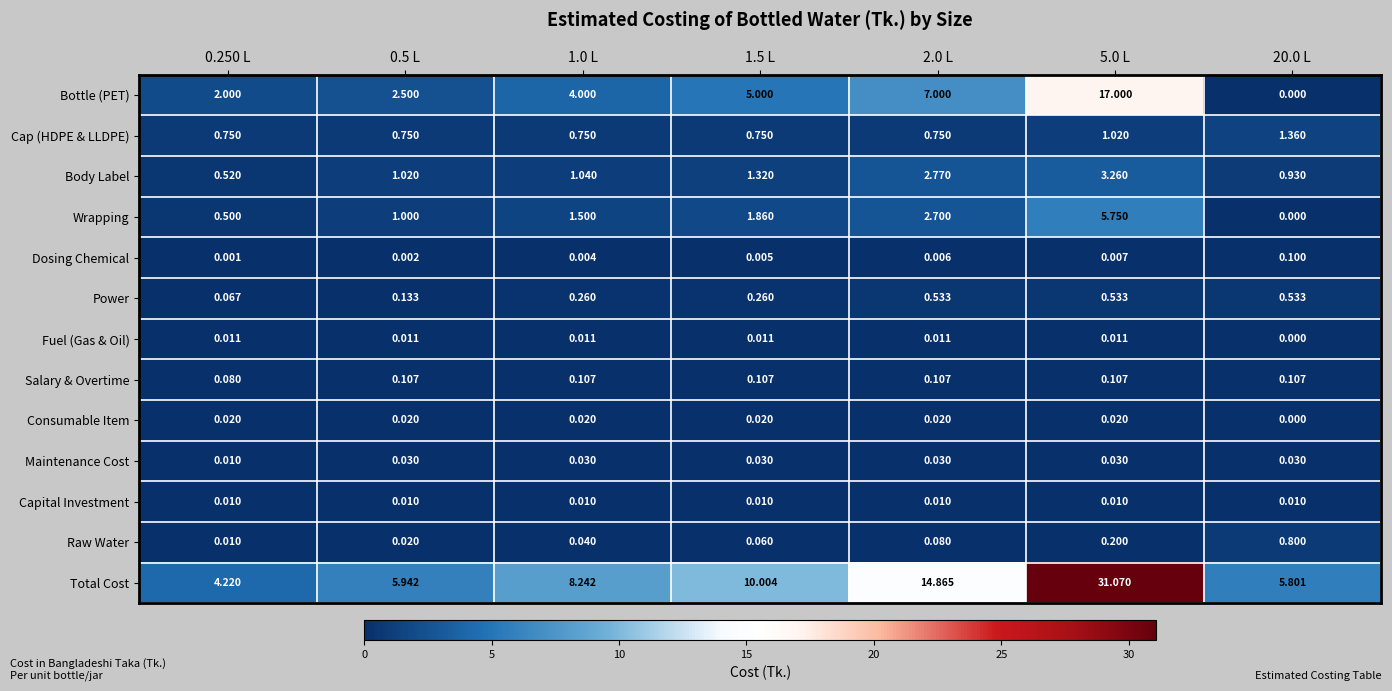

What is the total value across all series at 5.0 L?

59.0